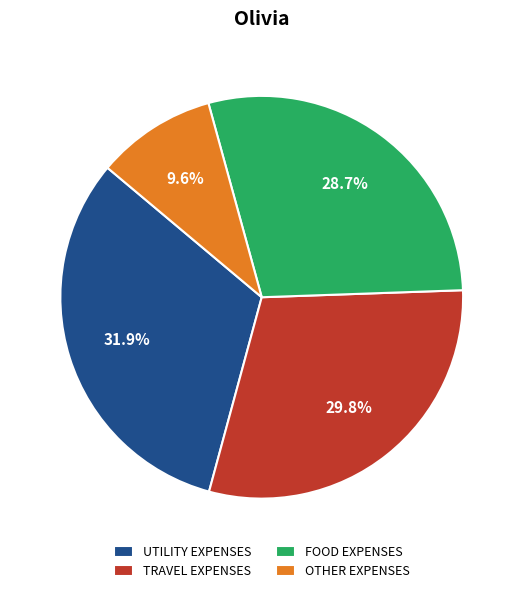

Does TRAVEL EXPENSES account for over 50% of the chart?

No